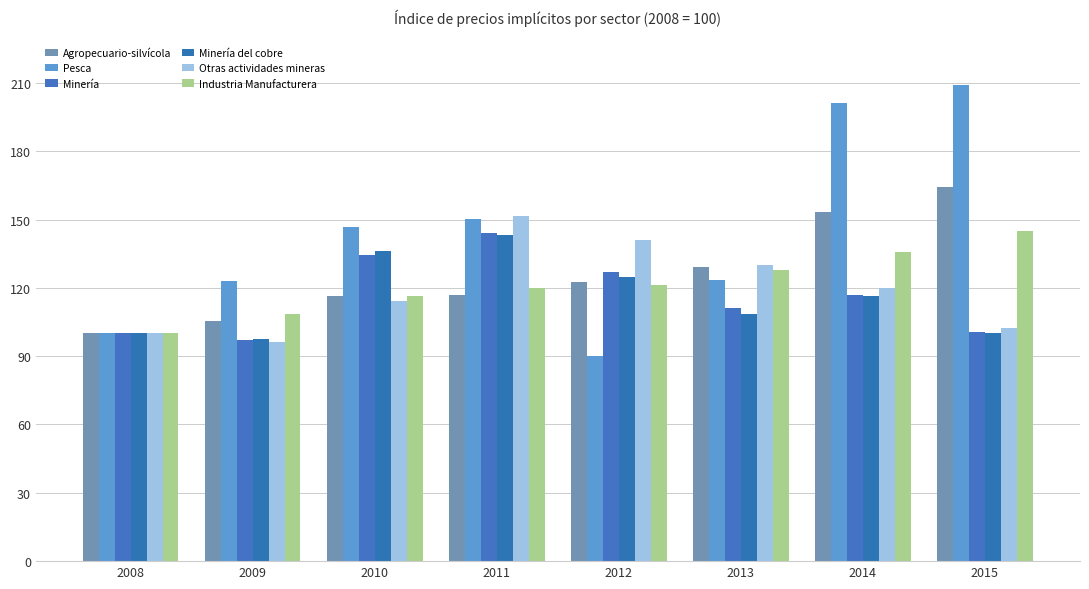

What is the sum of the Pesca values at 2009 and 2011?

273.3